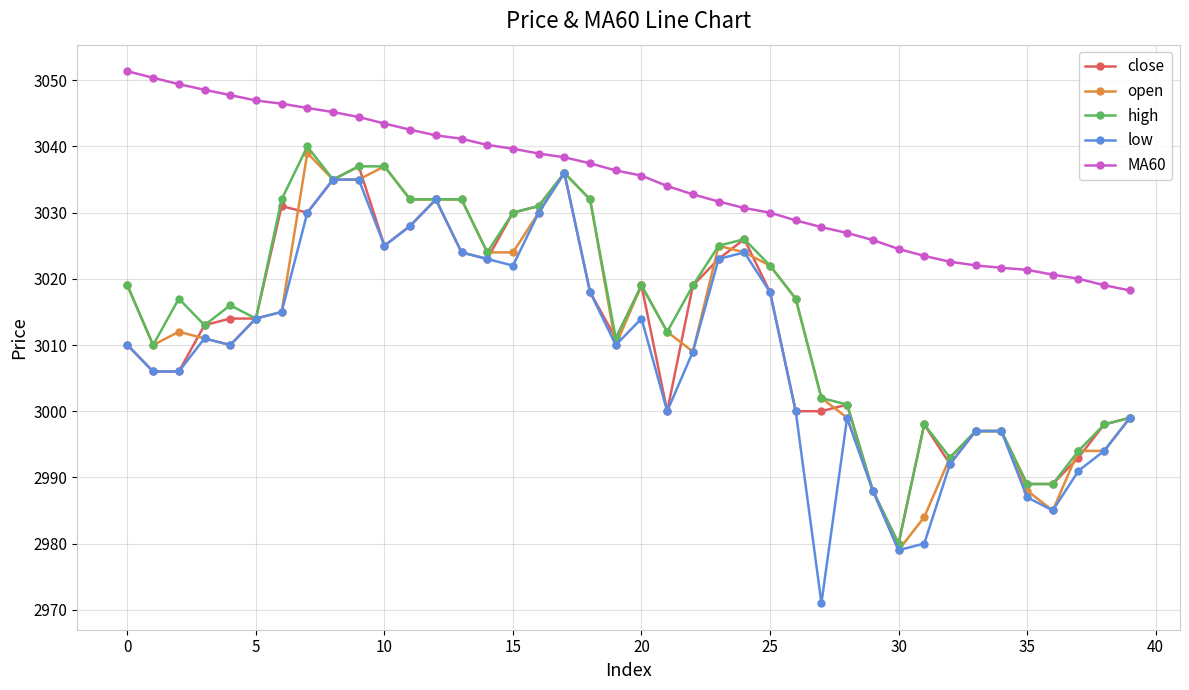

What is the lowest value of the low series?

2971.0